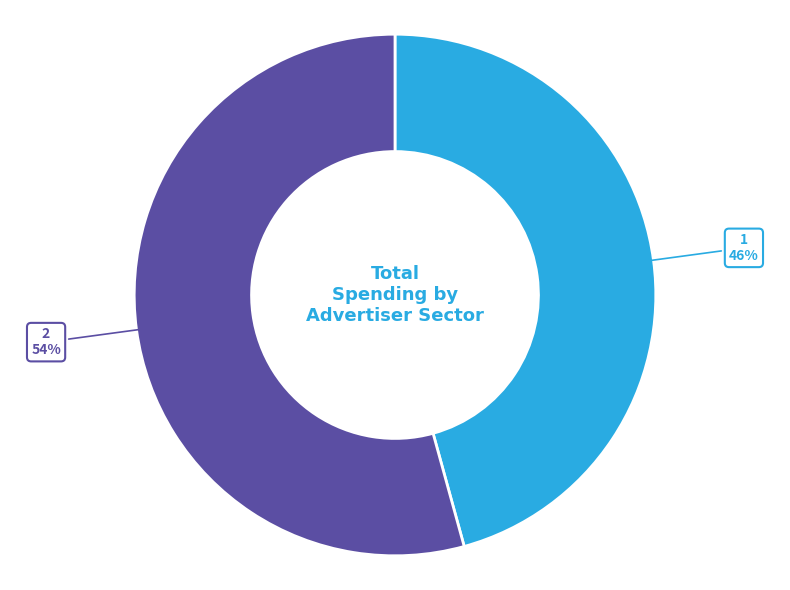

To the nearest percent, what portion does 2 represent?

54%